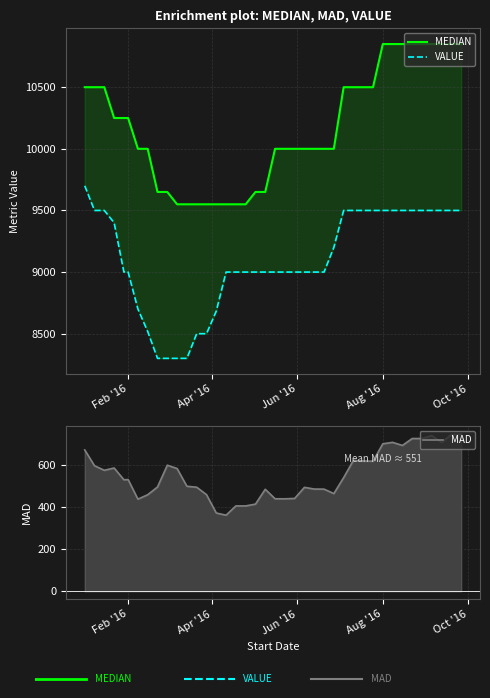

How many lines are shown in the chart?

3